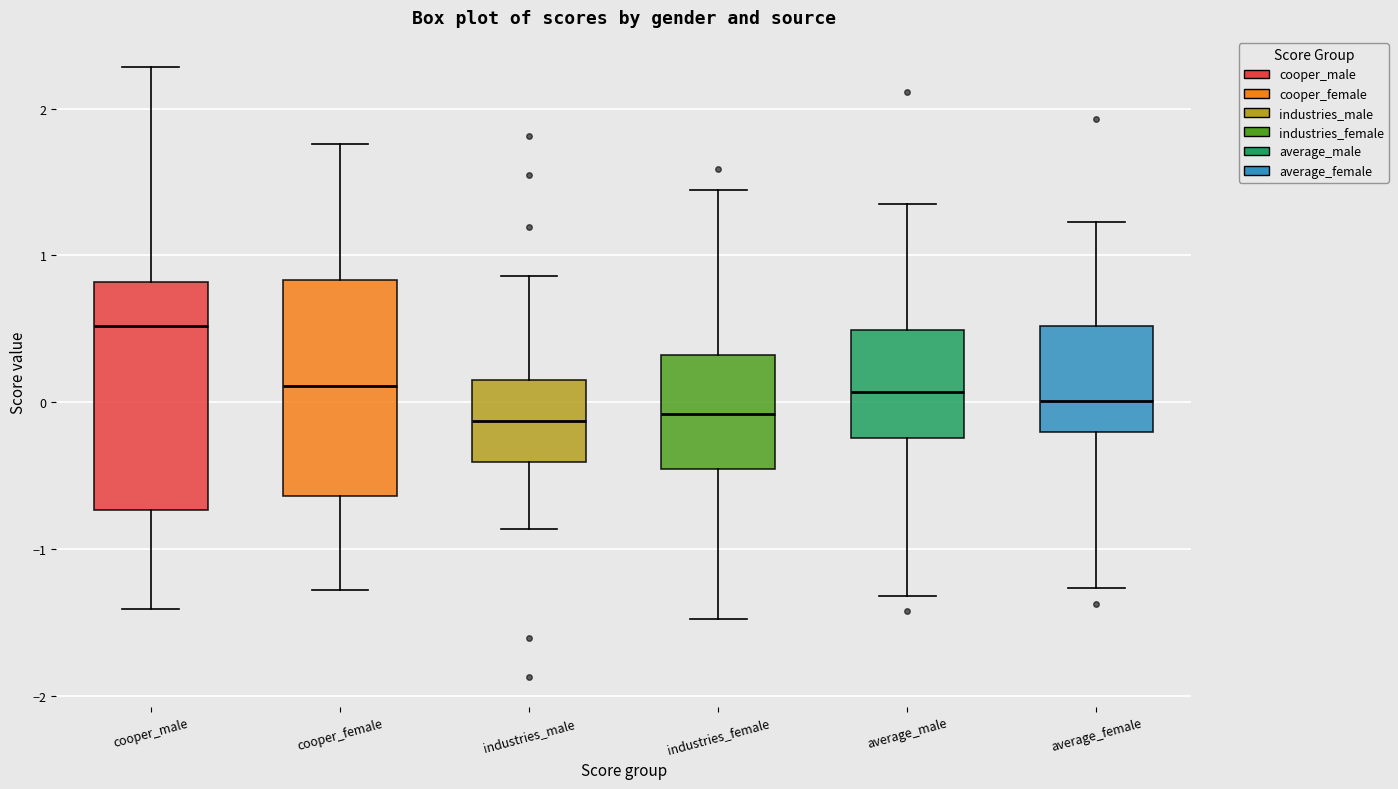

Which box has the highest median line?

cooper_male